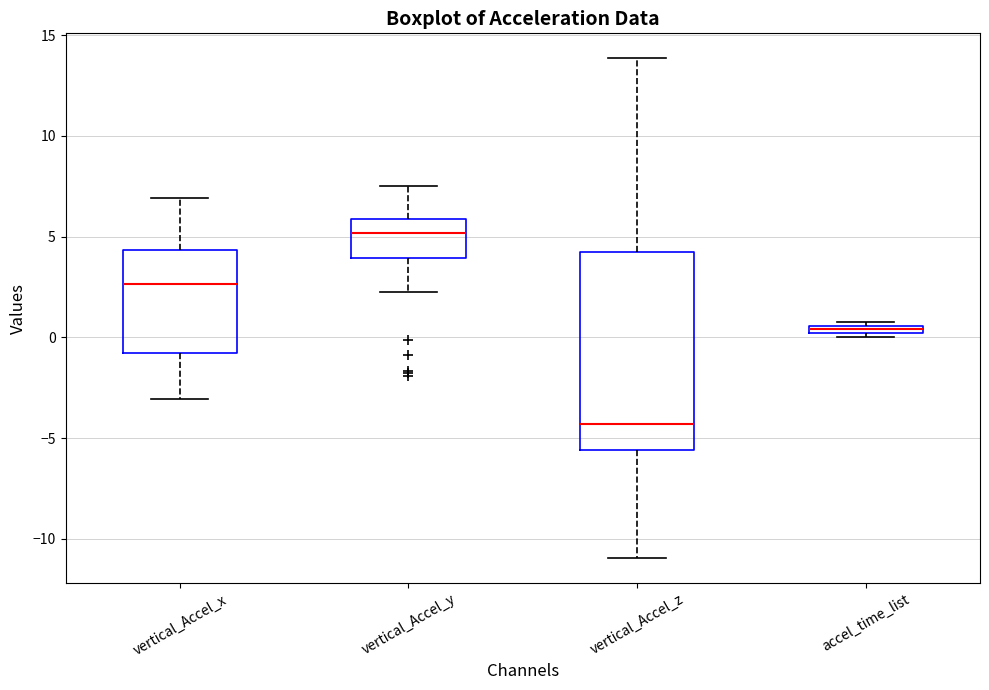

Which box's median line is the lowest?

vertical_Accel_z